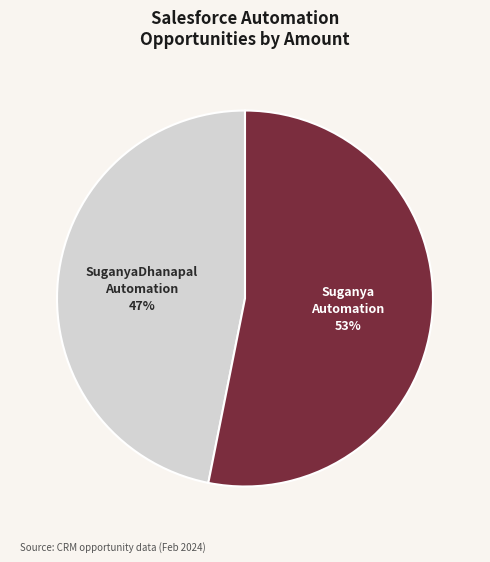

How many slices are in this pie chart?

2